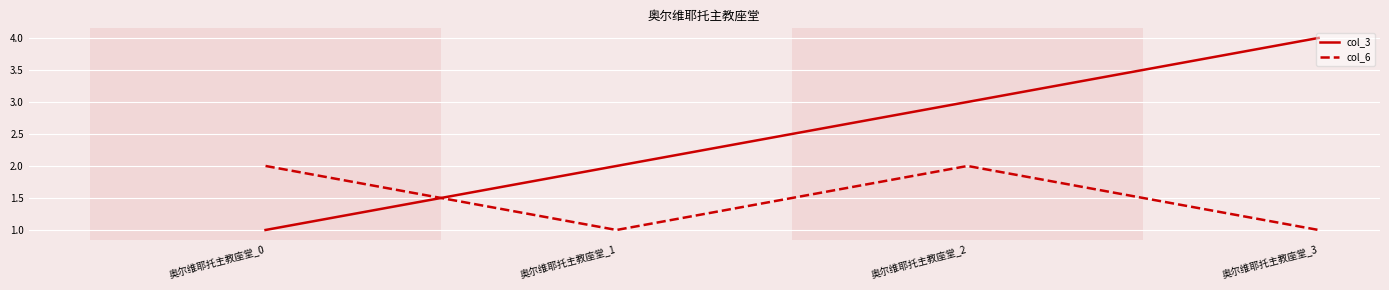

How many lines are shown in the chart?

2